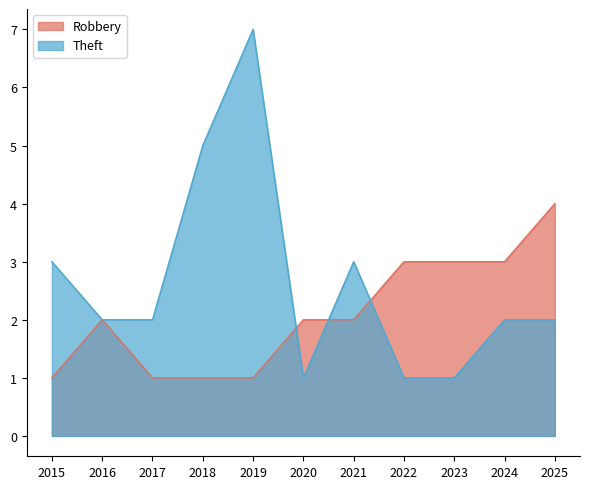

Which label corresponds to the largest value in the chart?

2019